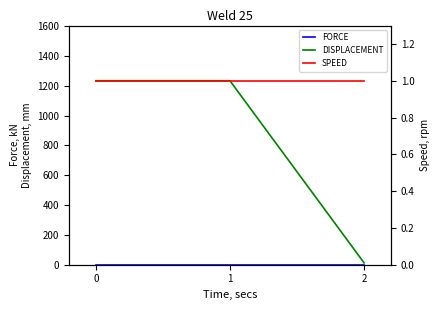

Reading right to left, what are all the values shown in this chart?

FORCE: 2=1	1=1	0=1
DISPLACEMENT: 2=12	1=1234	0=1234
SPEED: 2=1	1=1	0=1